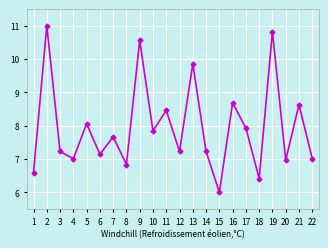

The value at 18 is 11.5. True or false?

False